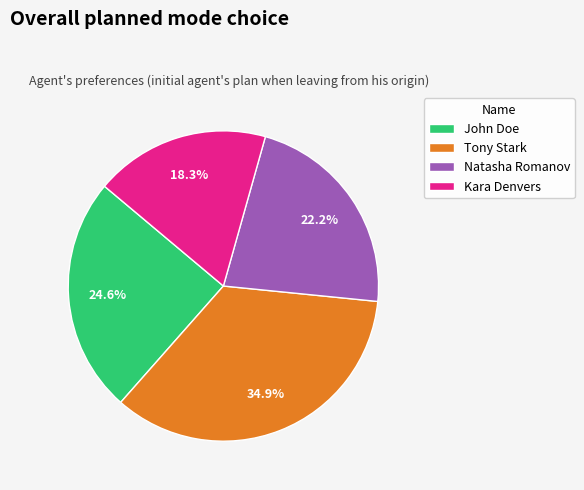

What is the smallest slice in the pie chart?

Kara Denvers